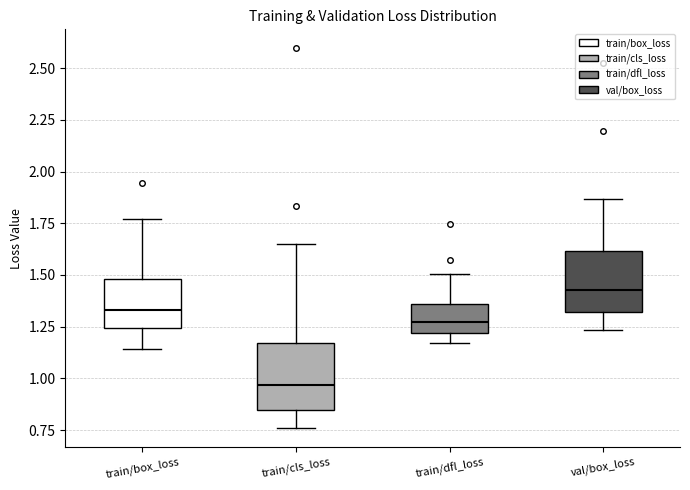

Reading left to right, transcribe this box plot: for each box, give where its median line is, the range the box spans, and where its two whiskers end, as read against the y-axis. The values are not printed on the chart, so give them approximately, as read against the axis.

train/box_loss: median 1.35, box 1.25 to 1.50, whiskers 1.15 to 1.75
train/cls_loss: median 0.95, box 0.85 to 1.15, whiskers 0.75 to 1.65
train/dfl_loss: median 1.25, box 1.20 to 1.35, whiskers 1.15 to 1.50
val/box_loss: median 1.45, box 1.30 to 1.60, whiskers 1.25 to 1.85